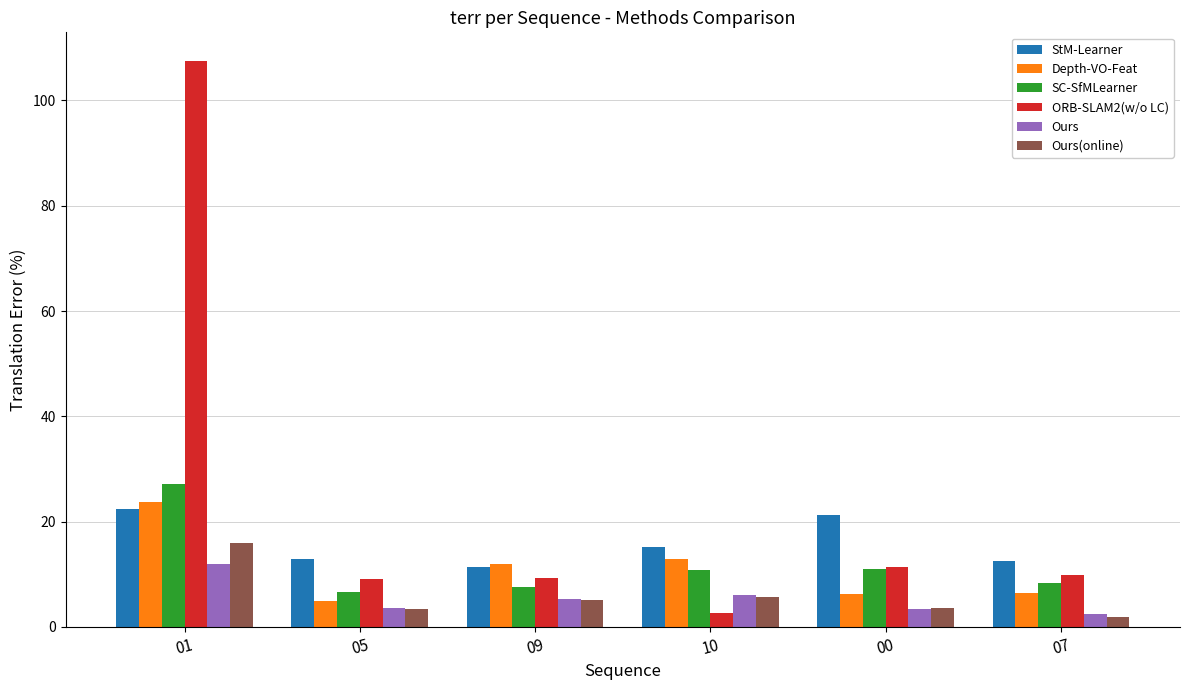

How many data points in SC-SfMLearner are less than 10?

3